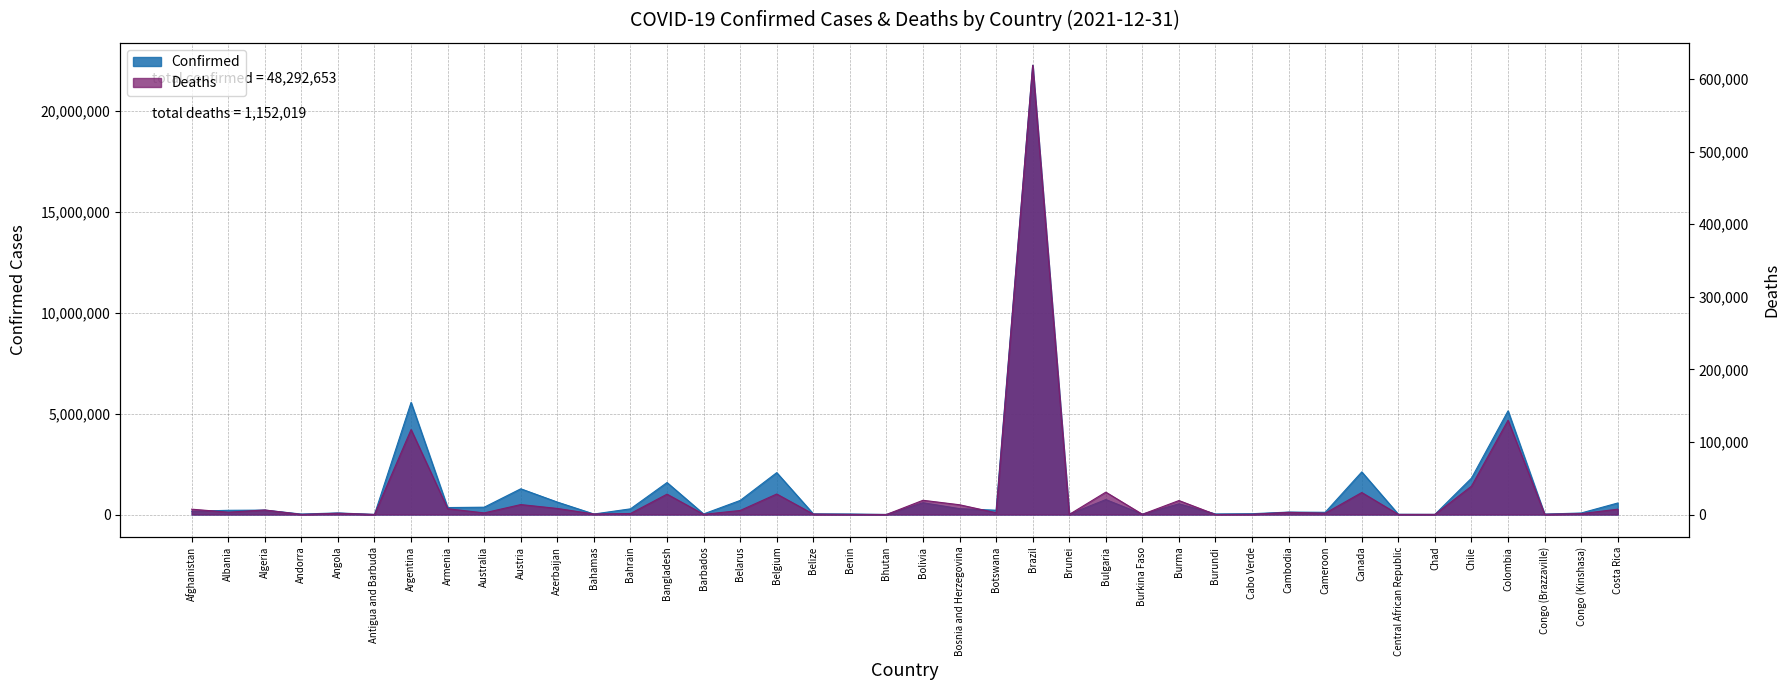

At which category does the chart reach its peak across all series?

Brazil